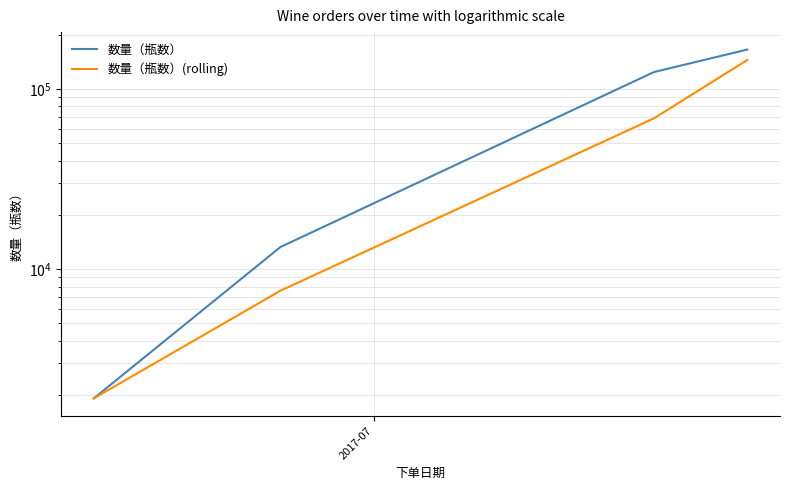

Which series has the widest spread of values?

数量（瓶数）